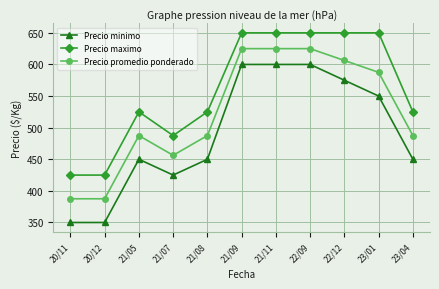

What is the label of the 11th point from the left?

23/04